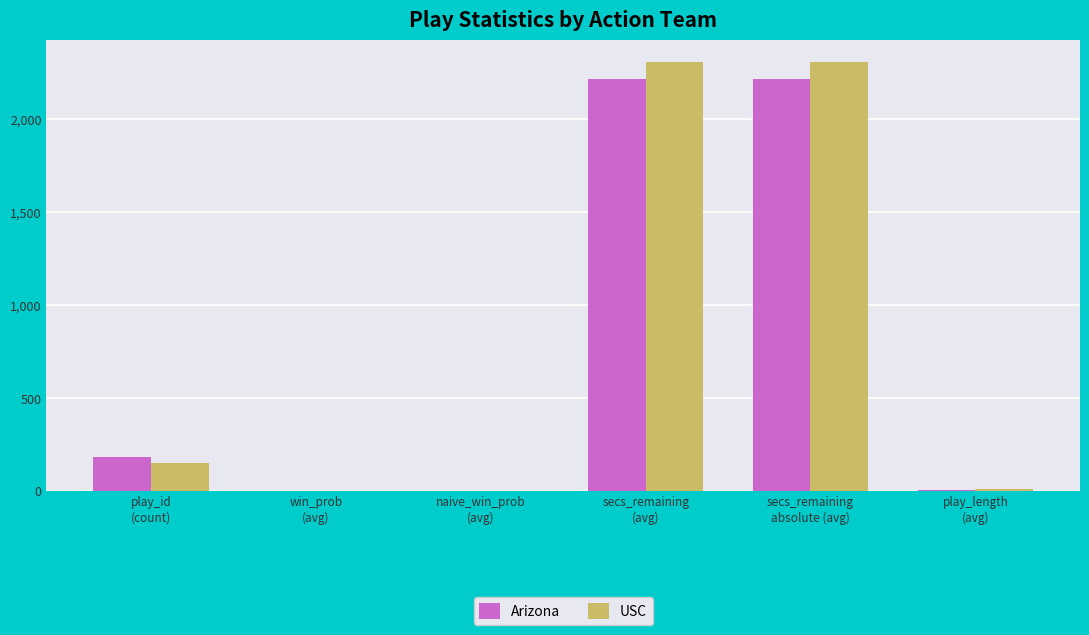

What is the sum of all USC values?

4781.1